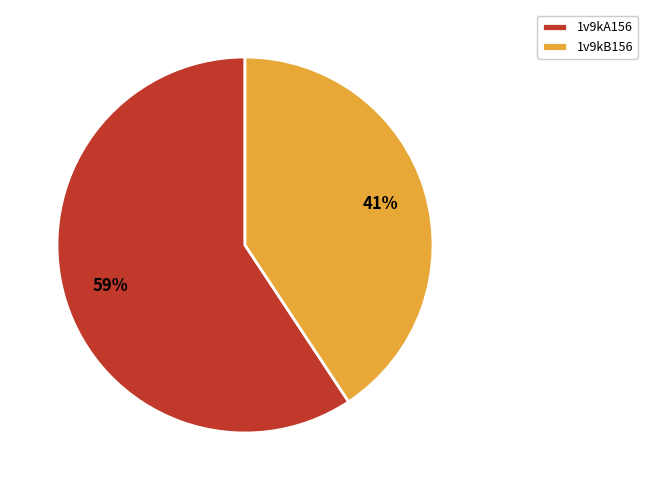

To the nearest percent, what is the combined percentage of 1v9kB156 and 1v9kA156?

100%